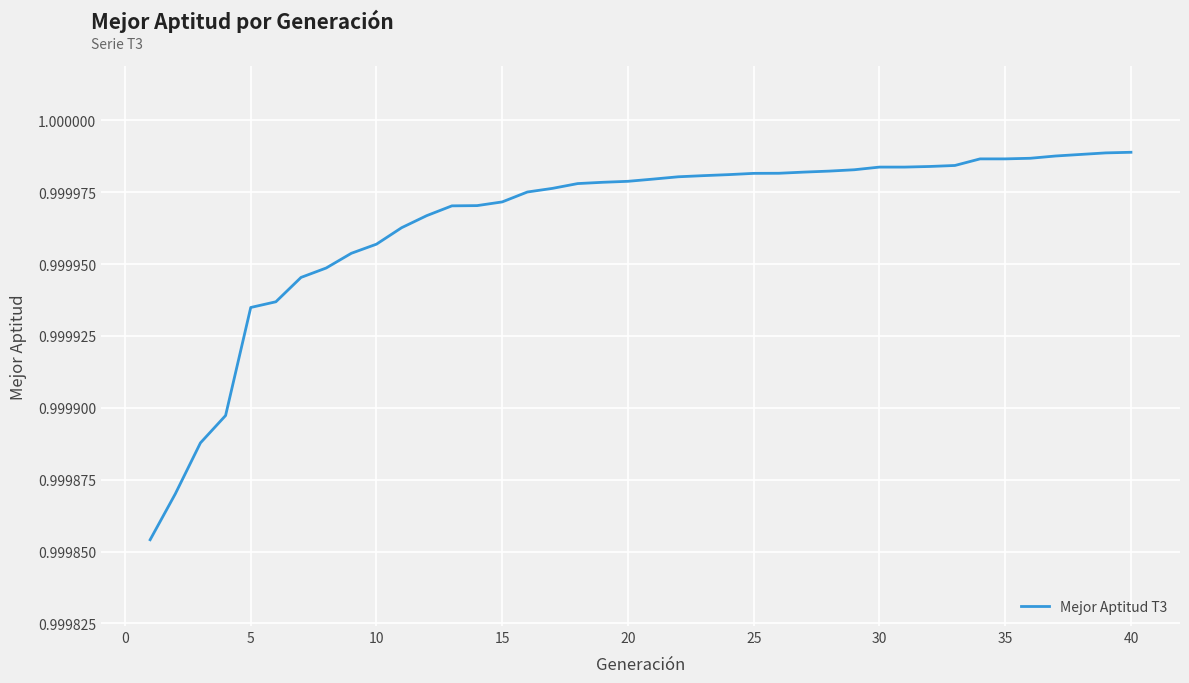

What is the average value?

1.0